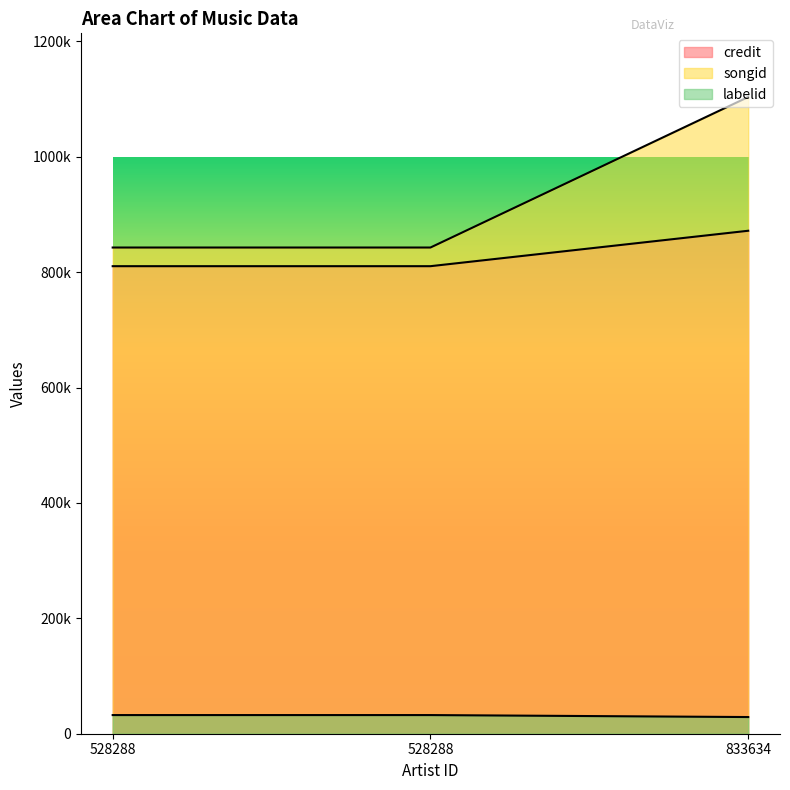

Rank the series by their maximum value, from highest to lowest.

labelid, credit, songid